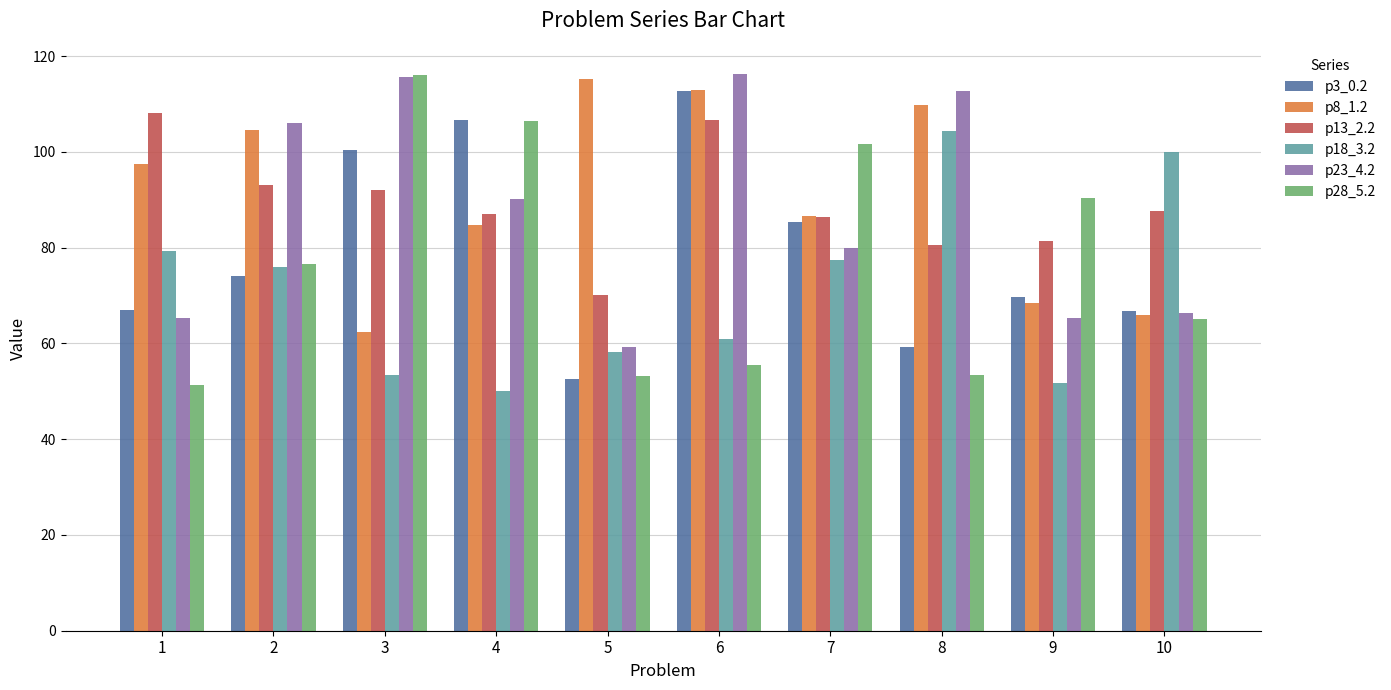

How many bars are there in total?

60